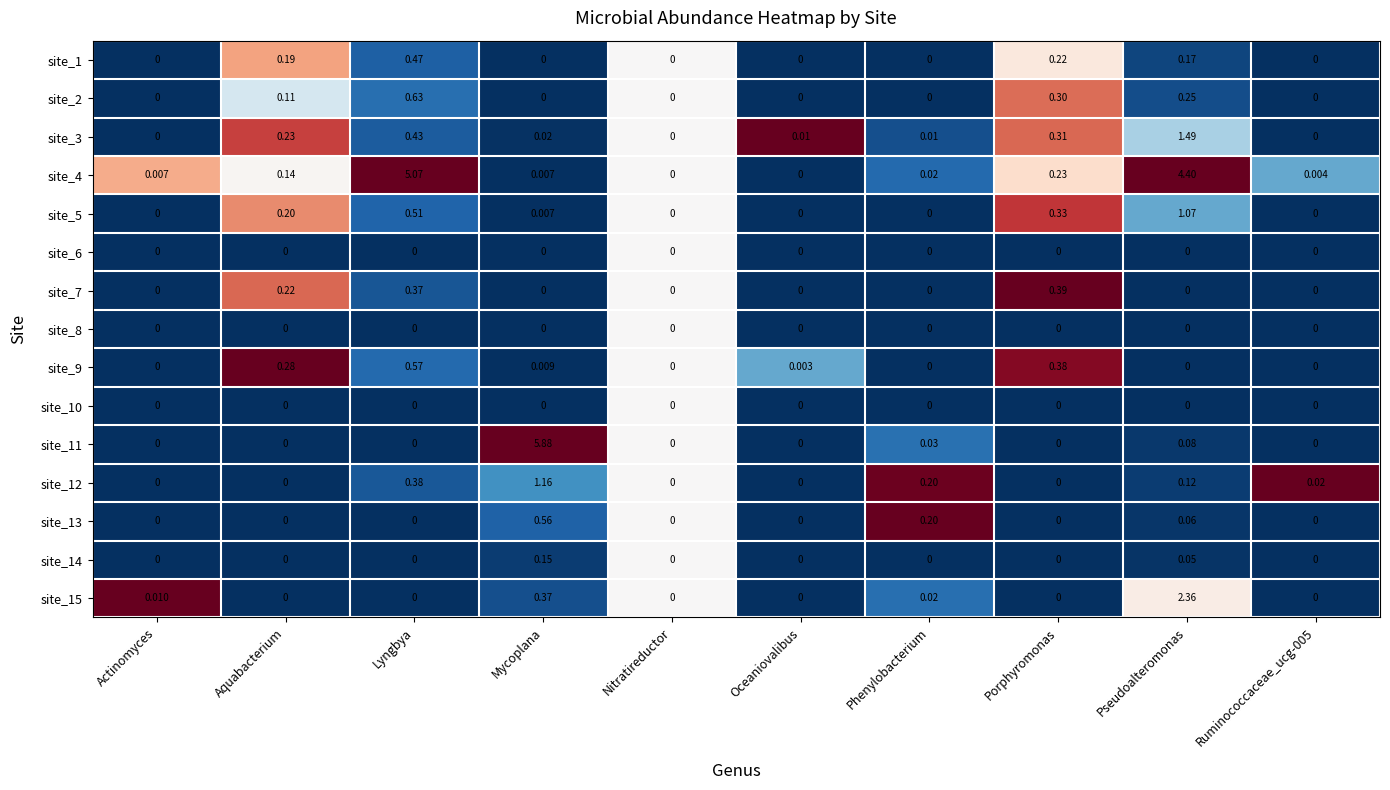

How many values in the site_5 series exceed 0?

5